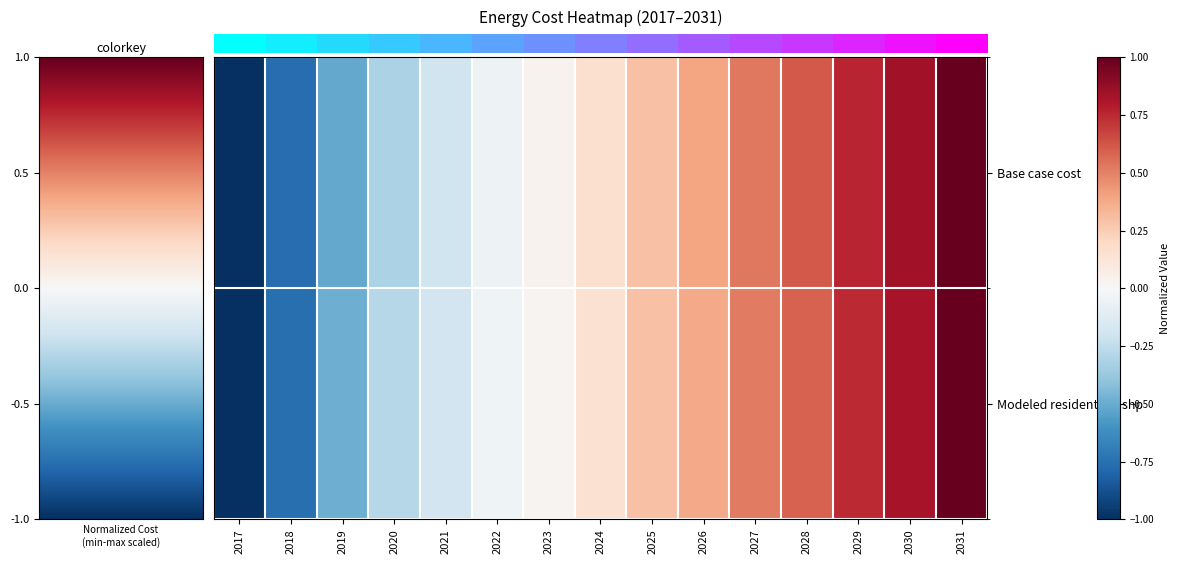

At which category is the sum across all series the highest?

2031